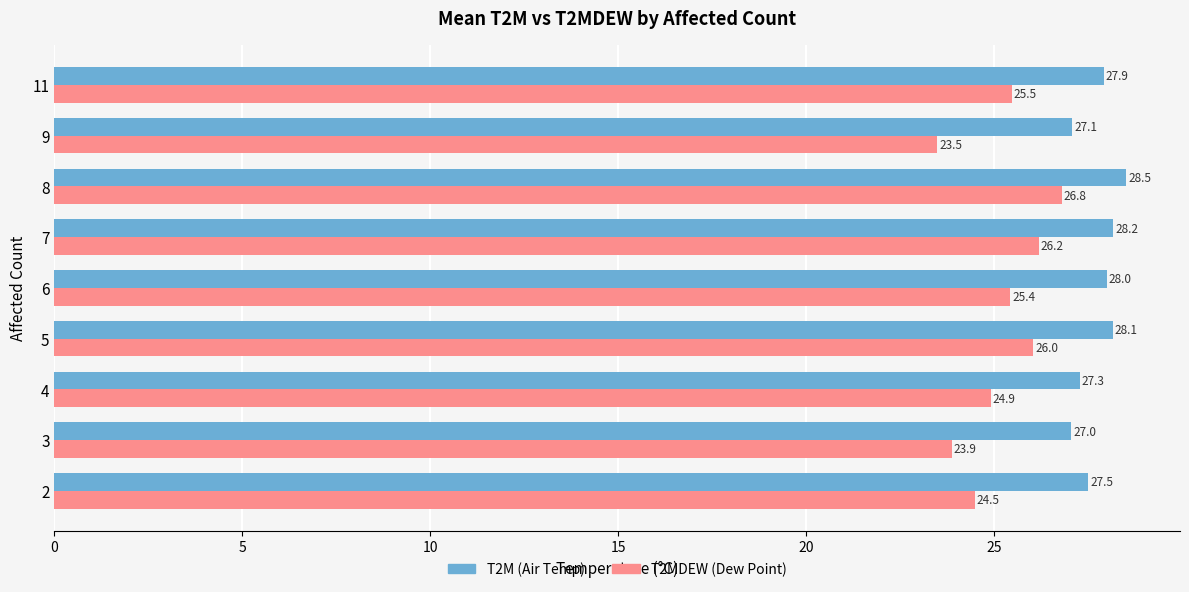

What is the smallest value displayed?

23.5